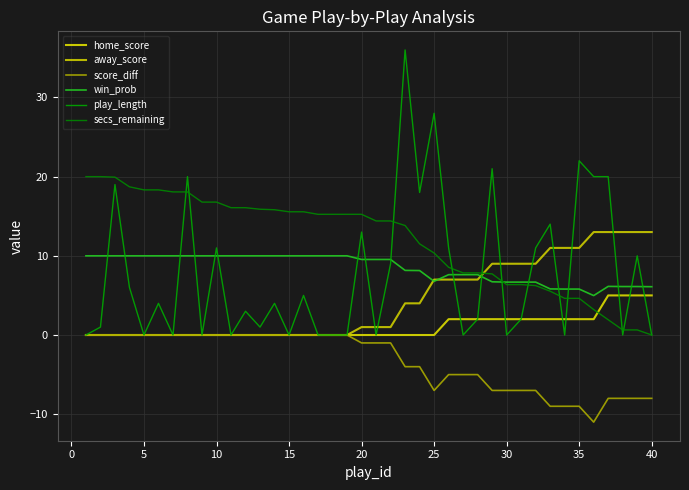

How many series are shown in this chart?

6